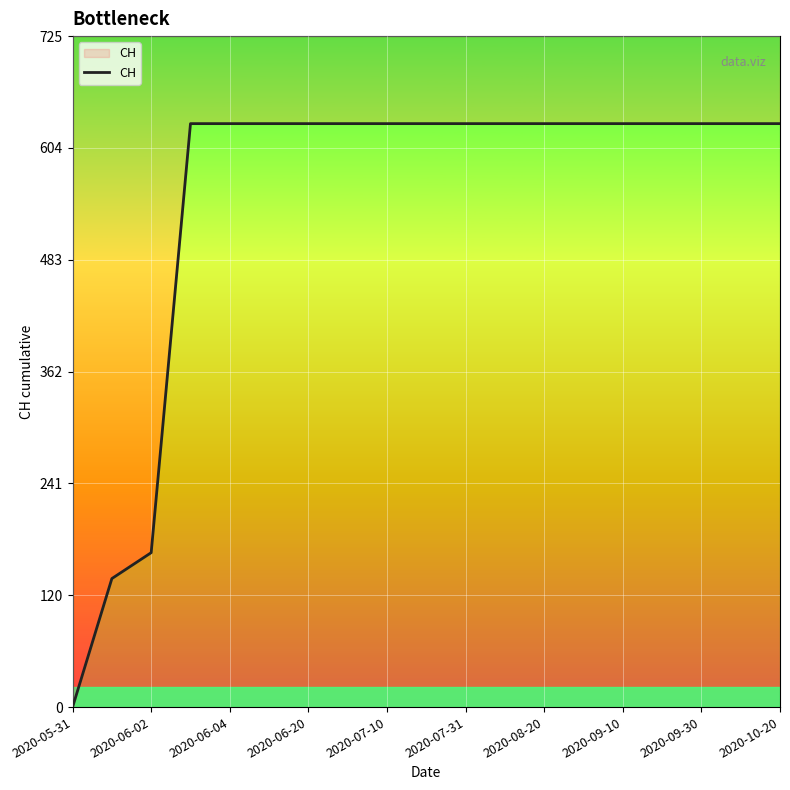

What is the label of the 16th point from the right?

2020-06-20